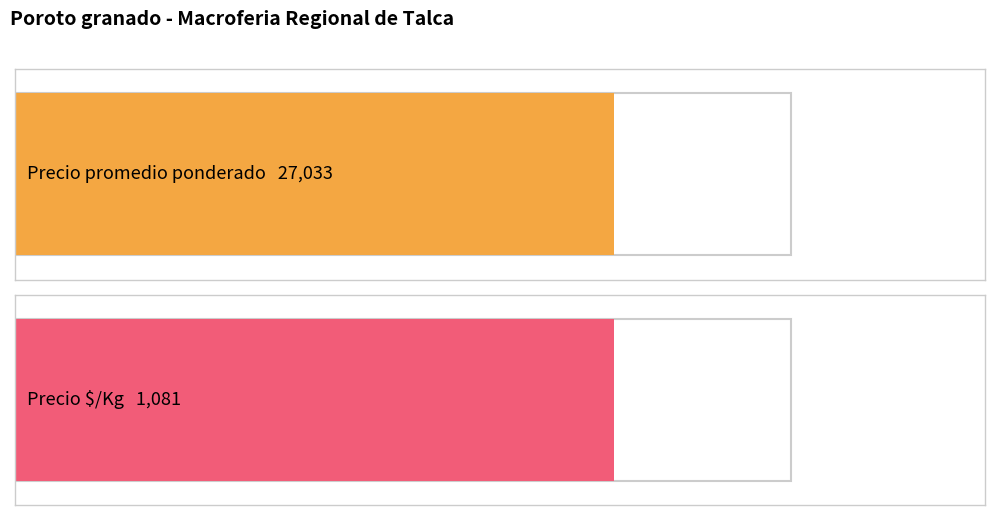

What is the approximate value of Precio $/Kg at 300?

1200